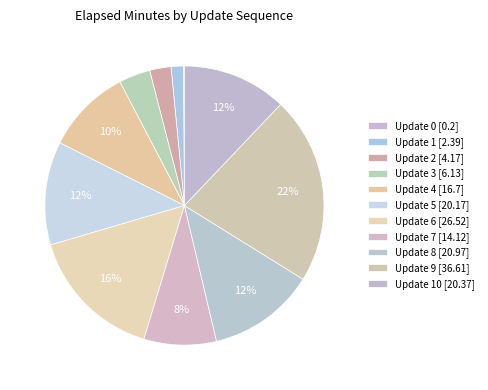

How many segments does this pie chart have?

11